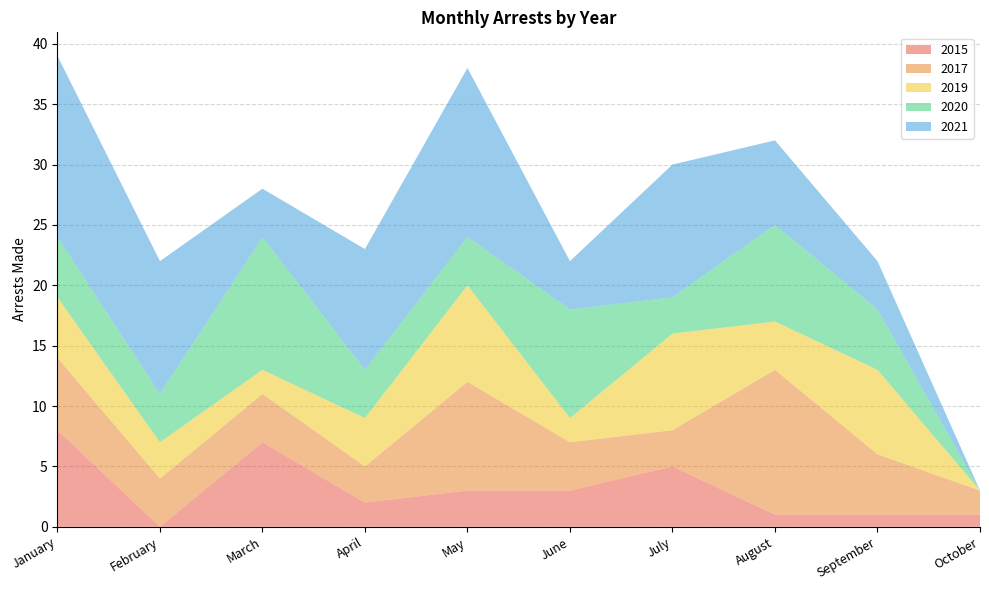

Reading left to right, transcribe all the data shown in this chart.

arrest_made_2015: 8	0	7	2	3	3	5	1	1	1
arrest_made_2017: 6	4	4	3	9	4	3	12	5	2
arrest_made_2019: 5	3	2	4	8	2	8	4	7	0
arrest_made_2020: 5	4	11	4	4	9	3	8	5	0
arrest_made_2021: 15	11	4	10	14	4	11	7	4	0